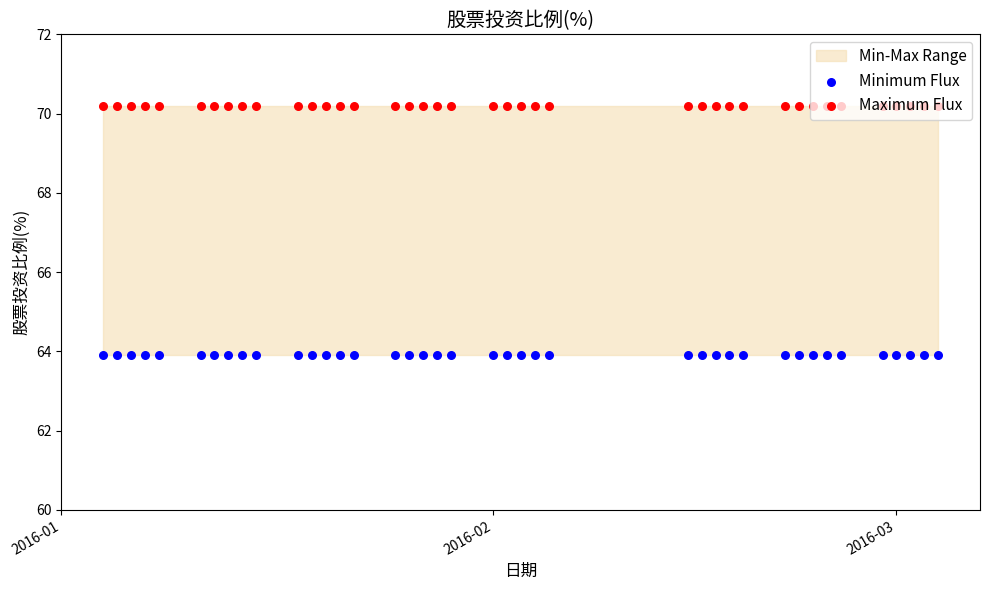

At which category is the sum across all series the highest?

2016-01